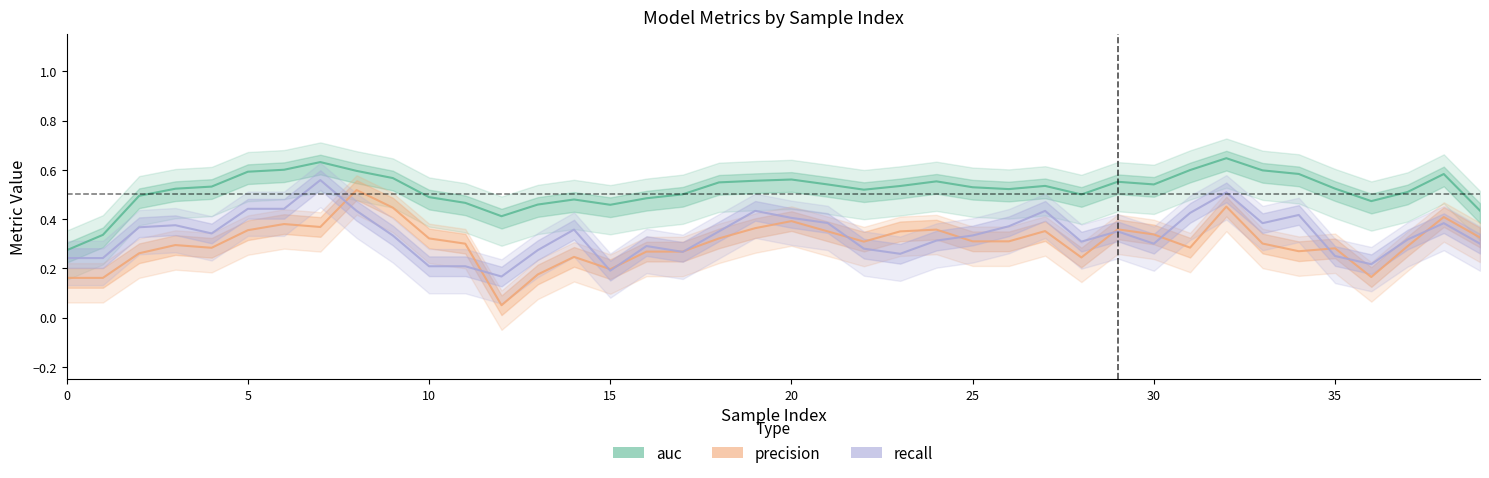

Where is the first local minimum for auc?

12